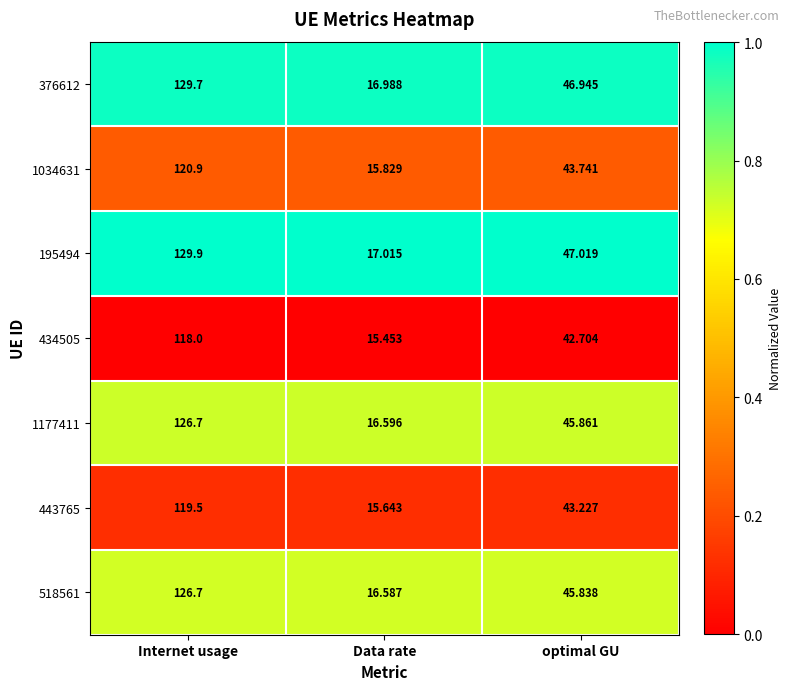

What is the spread (max minus min) of values at Data rate?

1.6